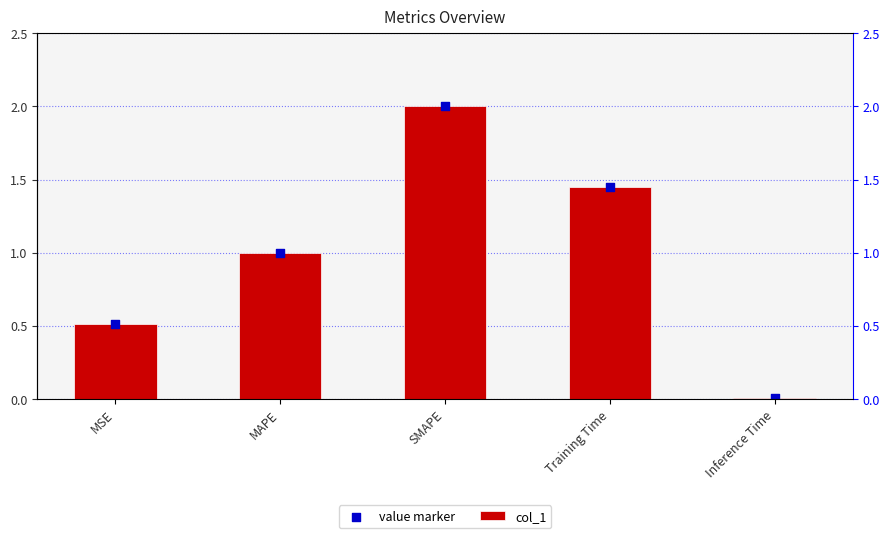

Is the value of value marker at SMAPE greater than the value of col_1 at MSE?

Yes